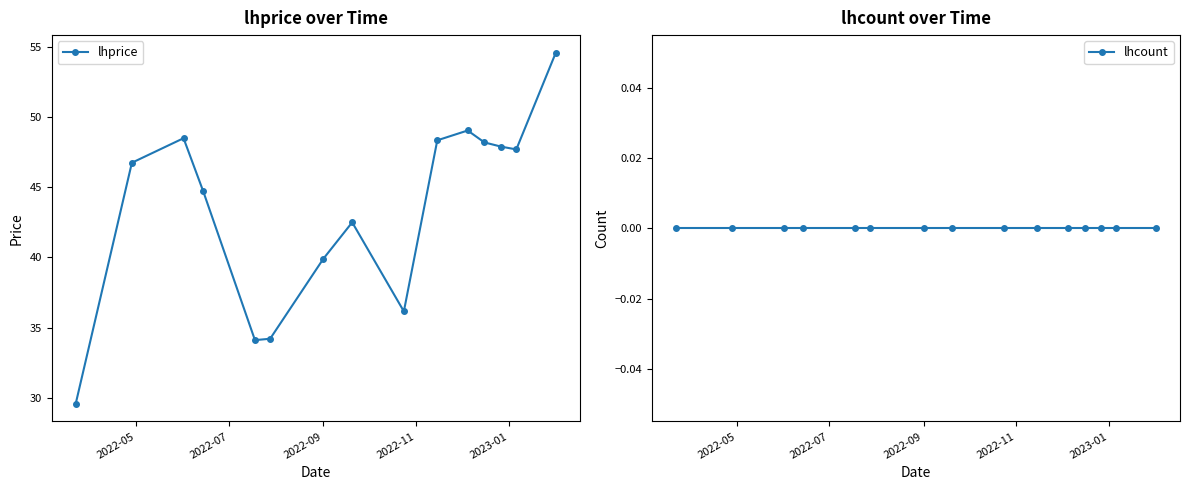

True or false: lhcount has more than 1 points higher than both neighbors.

False